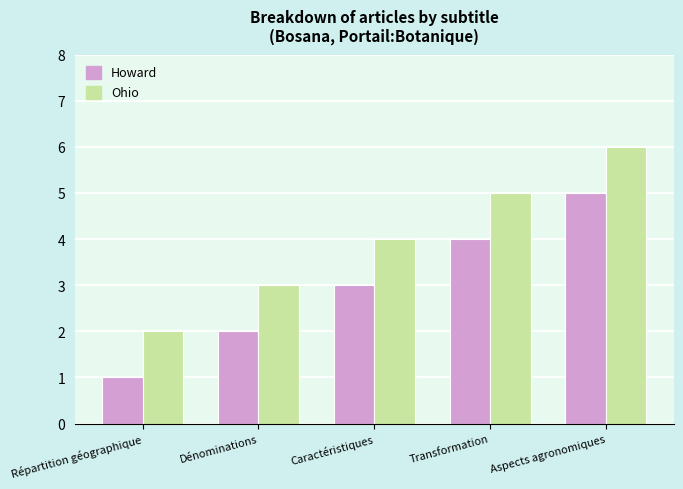

At how many categories does at least one series exceed 1?

5